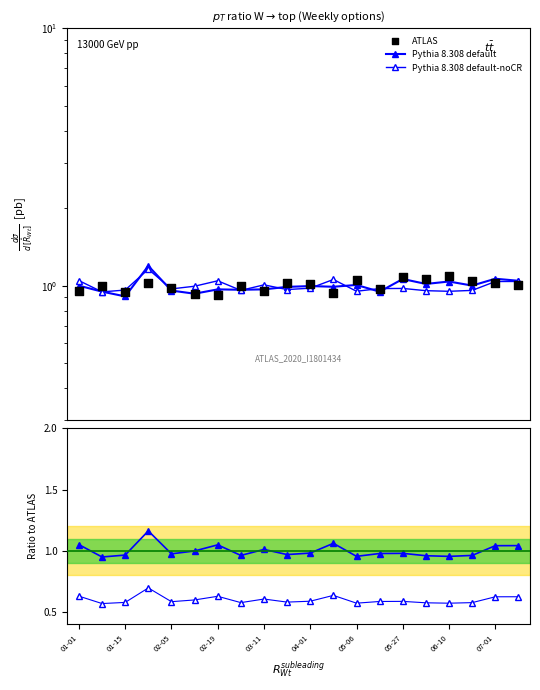

What are all the series names shown in the legend?

Pythia 8.308 default, Pythia 8.308 default-noCR, ATLAS